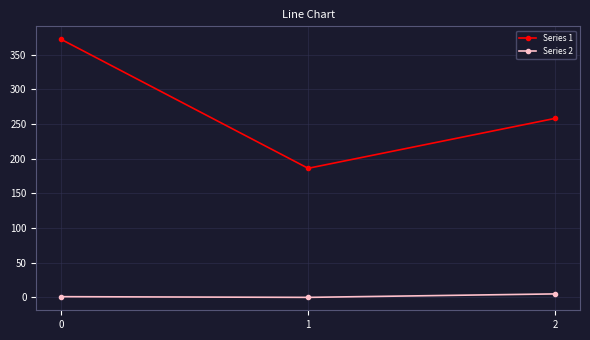

Is it true that Series 1 equals 186 at 1?

True